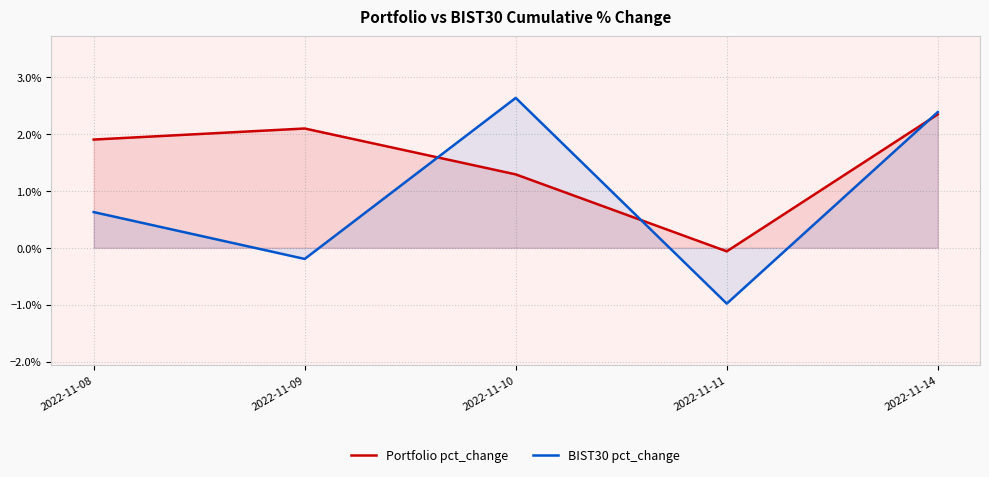

How many values in BIST30 pct_change are below zero?

2